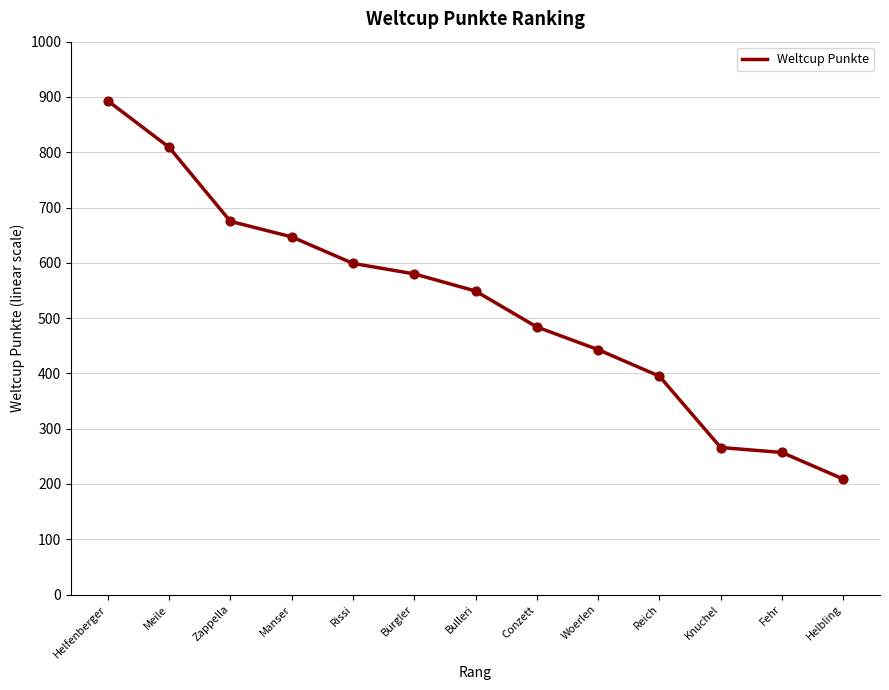

What is the change in value from Helfenberger to Fehr?

-636